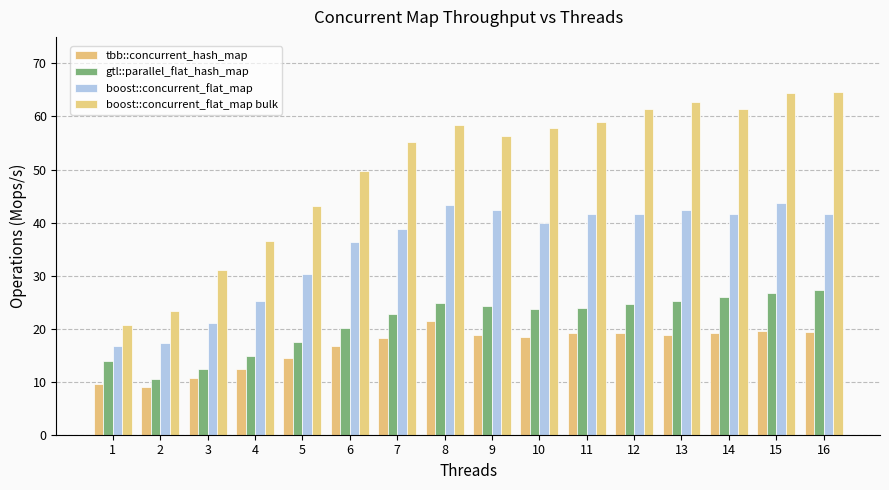

How many groups of bars are there?

16